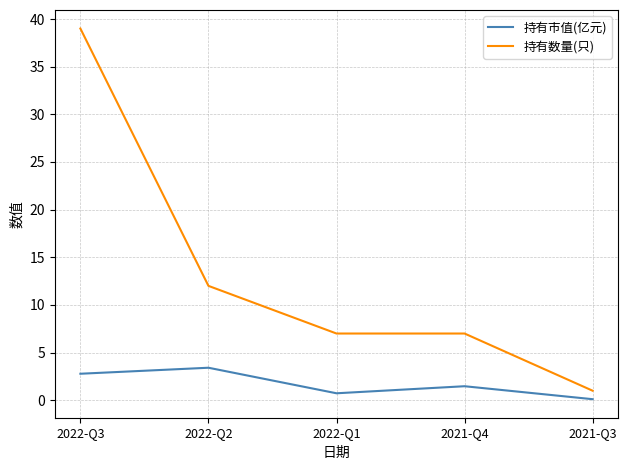

What is the difference between the highest and lowest values at 2021-Q4?

5.5